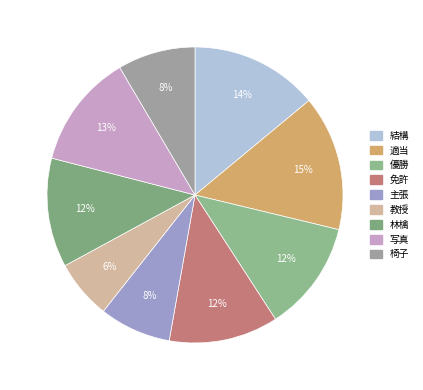

Rank the categories by value from highest to lowest.

適当, 結構, 写真, 優勝, 免許, 林檎, 椅子, 主張, 教授